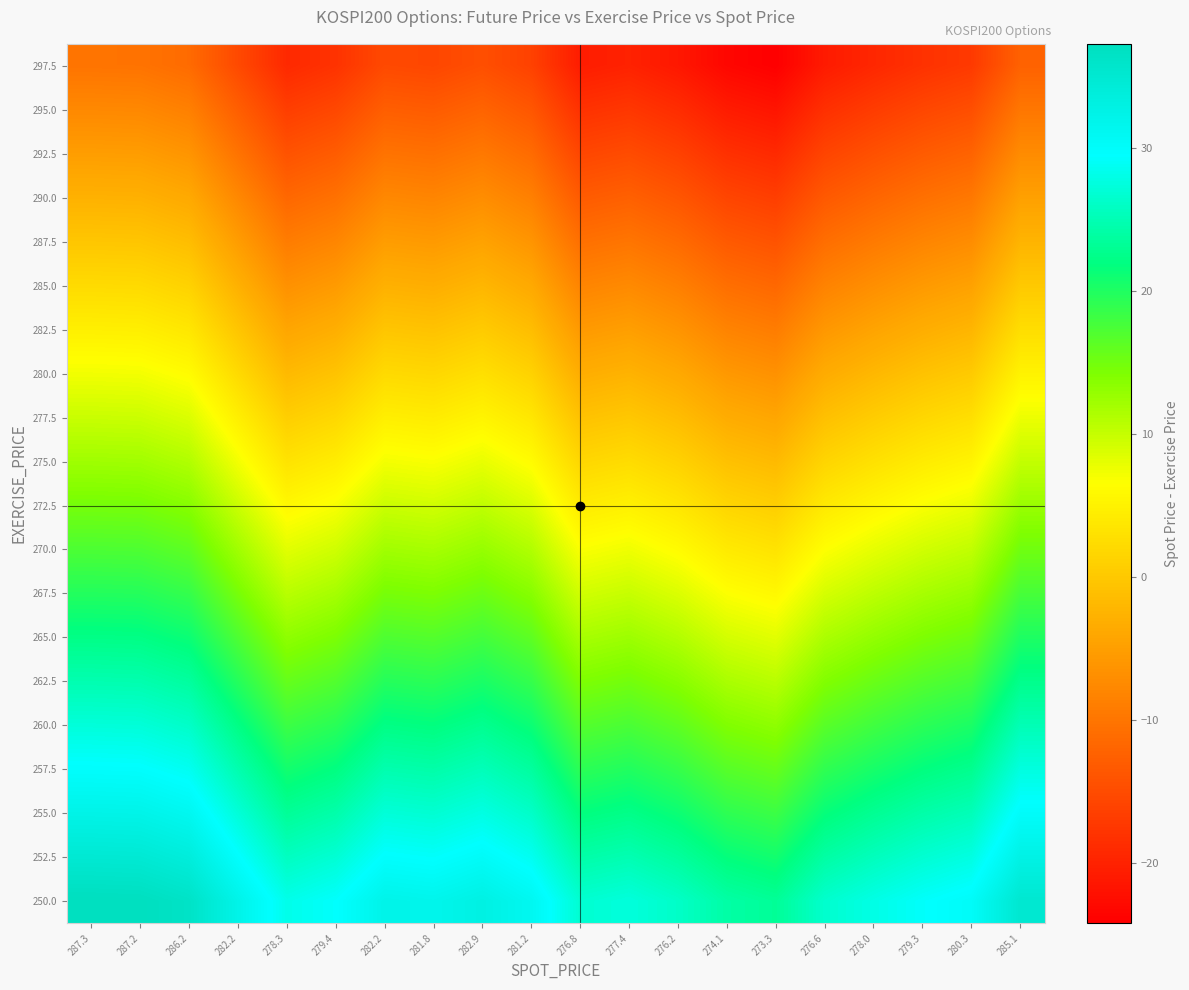

What is the minimum value shown in the chart?

-24.2